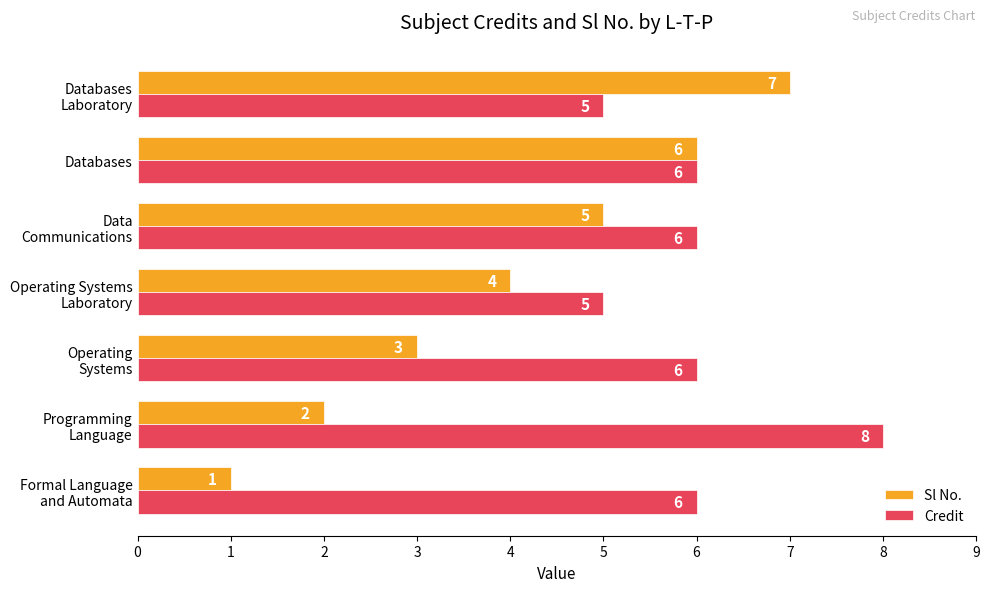

List the series in order of their peak value, highest first.

Credit, Sl No.